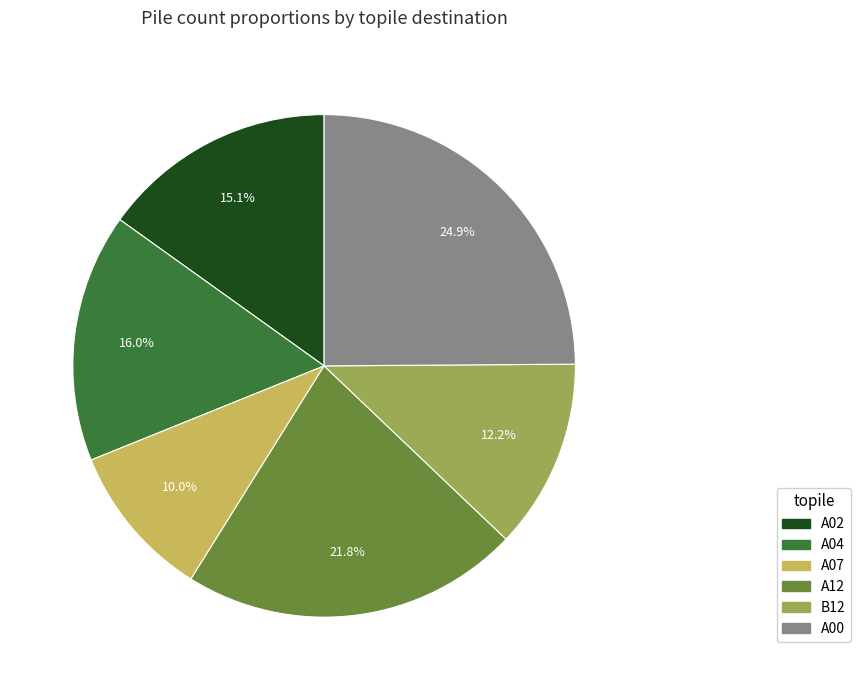

To the nearest percent, what is the difference between the A02 and A00 slice percentages?

10%